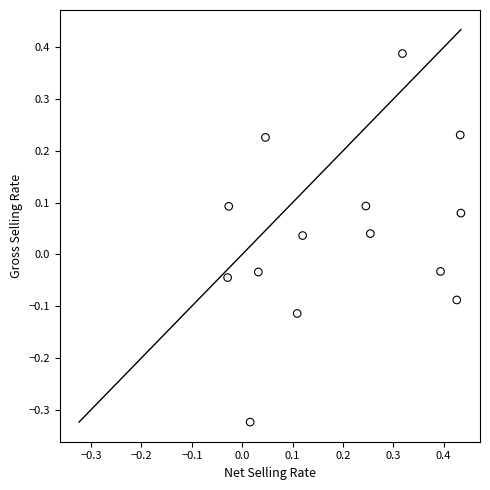

What is the range of Y values (max minus min)?

0.7